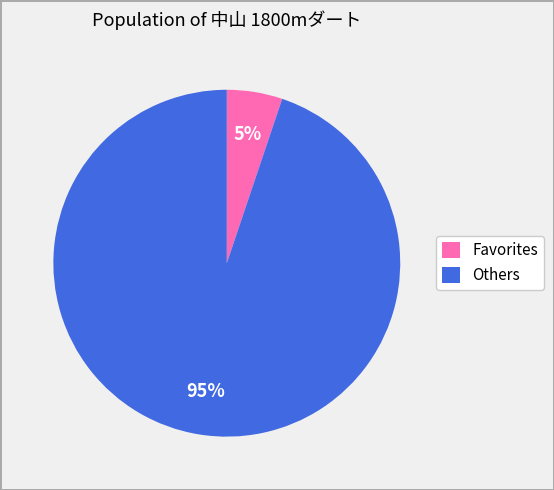

What percentage is the Favorites slice, to the nearest percent?

5%